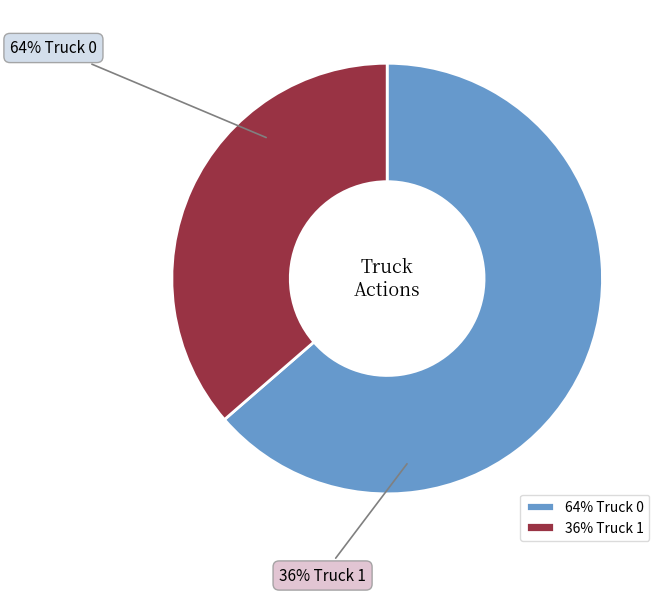

The Truck 1 slice represents 36% of the pie. True or false?

True